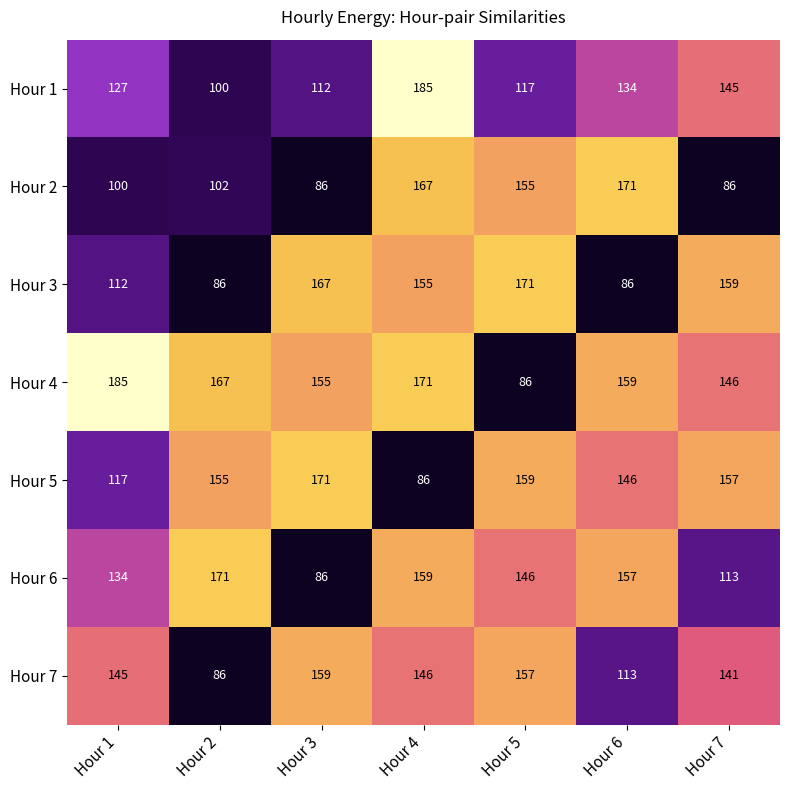

What is the sum of the Hour 2 values at Hour 4 and Hour 6?

338